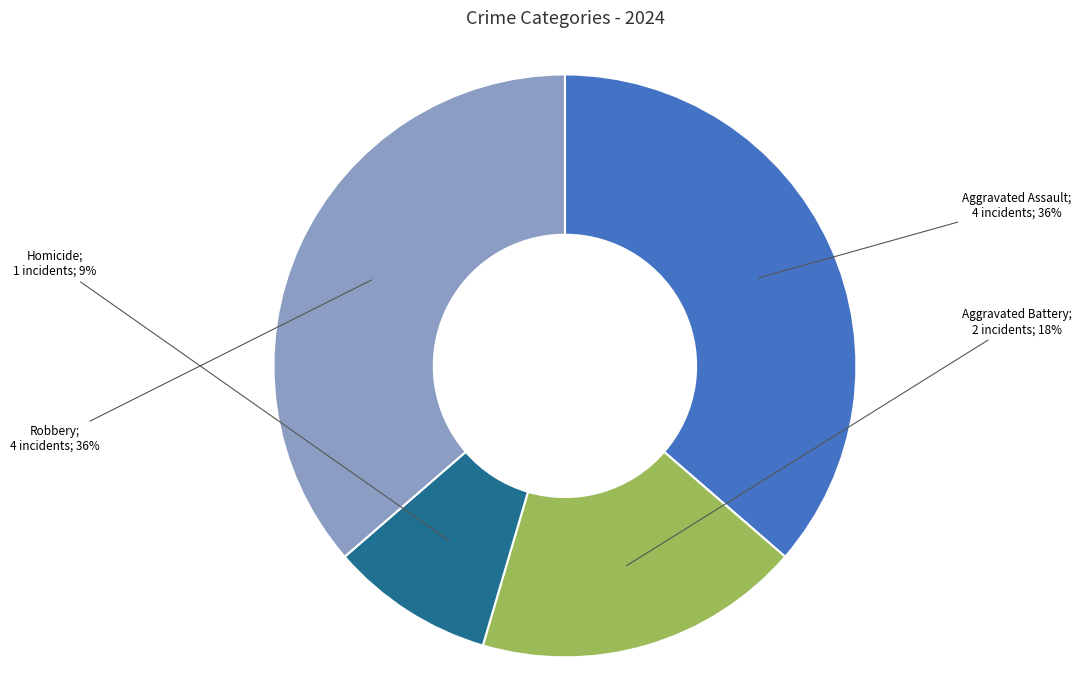

Does any single category account for the majority?

No